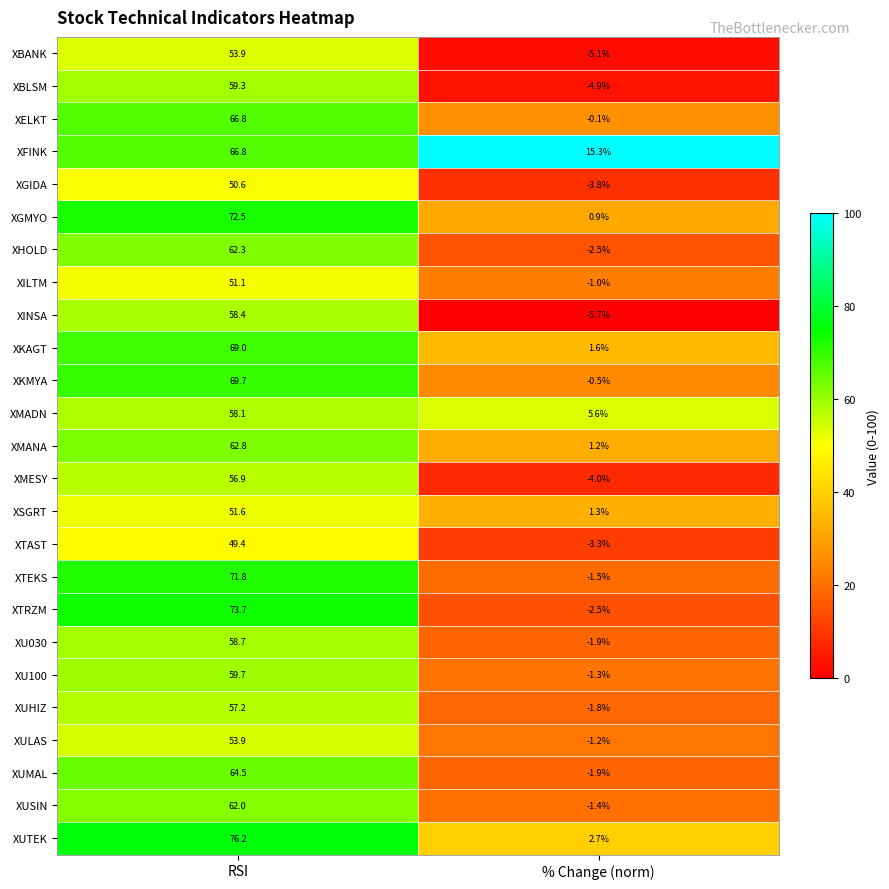

Is it true that XMESY equals -6.4 at % Change (norm)?

False